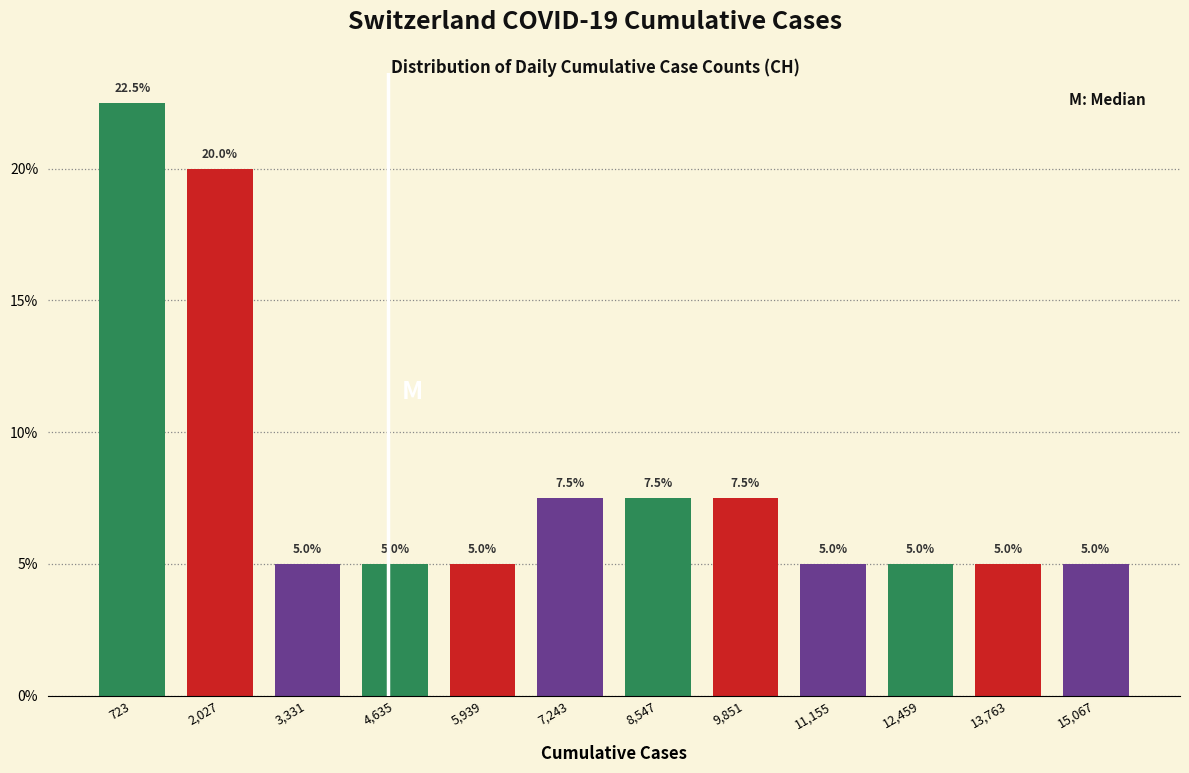

Reading left to right, list every bar in this chart as the range it spans on the x-axis followed by its height. The bar edges are not printed on the chart, so give them approximately, as read against the axis.

0 to 1400: 22.5
1400 to 2600: 20.0
2600 to 4000: 5.0
4000 to 5200: 5.0
5200 to 6600: 5.0
6600 to 7800: 7.5
7800 to 9200: 7.5
9200 to 10600: 7.5
10600 to 11800: 5.0
11800 to 13200: 5.0
13200 to 14400: 5.0
14400 to 15800: 5.0